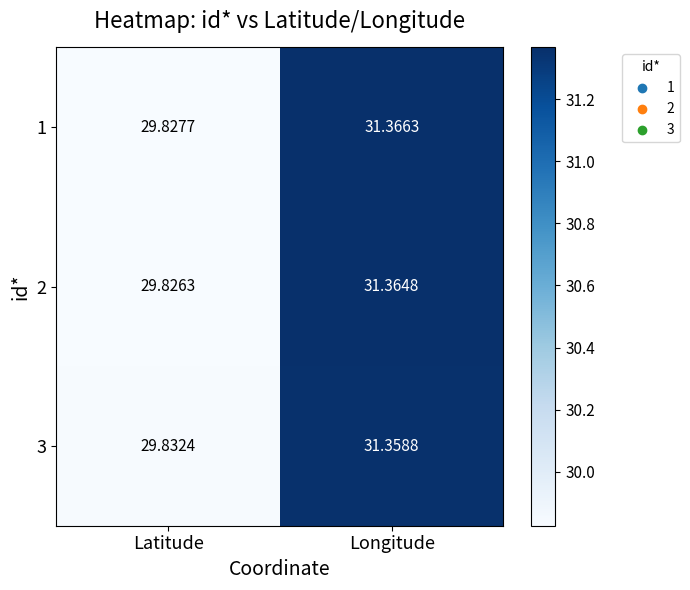

At how many categories does at least one series exceed 31?

1